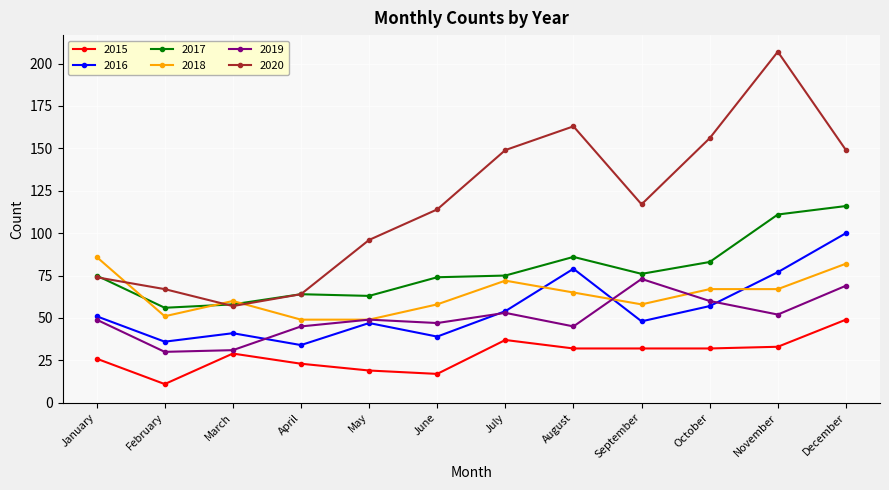

How many interior local valleys does the 2020 series have?

2